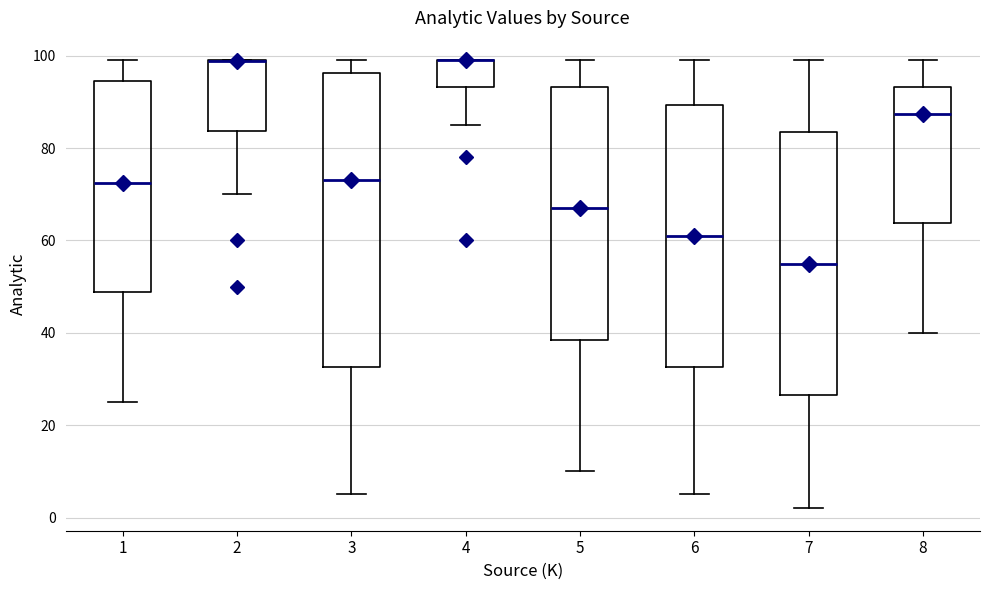

Where does the median line of the box at x = 7 sit on the y-axis? The values are not printed on the chart, so give them approximately, as read against the axis.

56